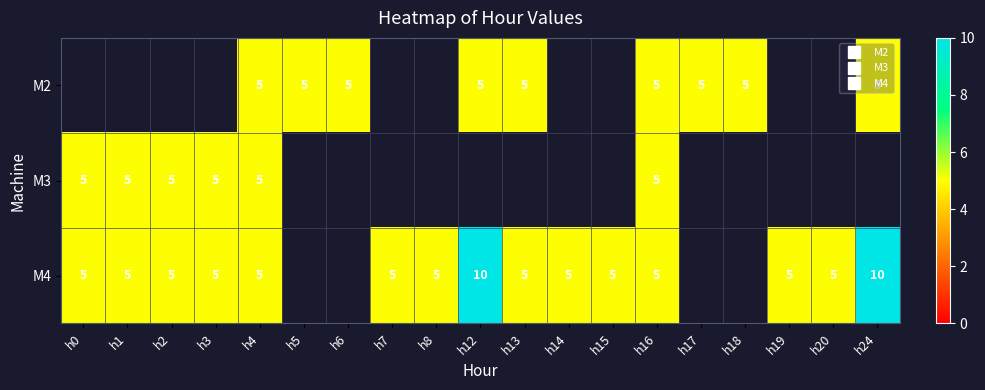

Between h2 and h24, which series saw the biggest shift?

M4